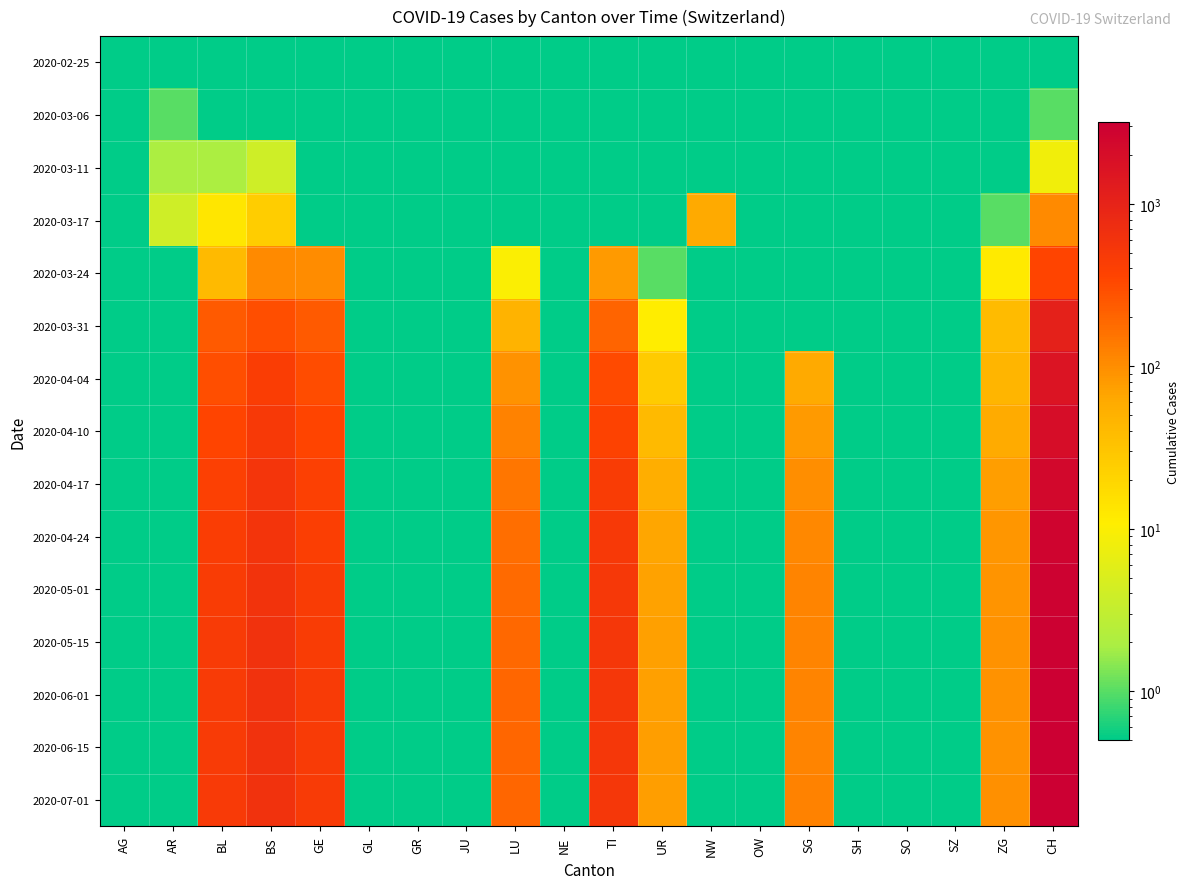

Rank the series at BS from highest to lowest value.

2020-07-01, 2020-06-15, 2020-06-01, 2020-05-15, 2020-05-01, 2020-04-24, 2020-04-17, 2020-04-10, 2020-04-04, 2020-03-31, 2020-03-24, 2020-03-17, 2020-03-11, 2020-02-25, 2020-03-06